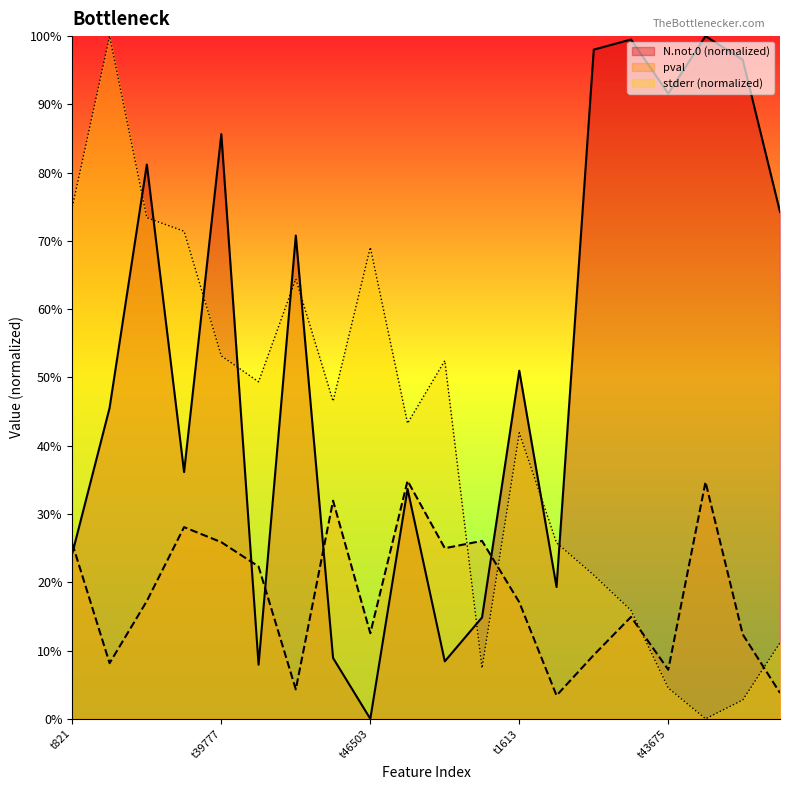

Reading left to right, extract all data points from this chart.

stderr: 0.7	1.0	0.7	0.7	0.5	0.5	0.6	0.5	0.7	0.4	0.5	0.1	0.4	0.3	0.2	0.2	0.0	0.0	0.0	0.1
pval: 0.3	0.1	0.2	0.3	0.3	0.2	0.0	0.3	0.1	0.3	0.2	0.3	0.2	0.0	0.1	0.1	0.1	0.3	0.1	0.0
N.not.0: 0.2	0.5	0.8	0.4	0.9	0.1	0.7	0.1	0.0	0.3	0.1	0.1	0.5	0.2	1.0	1.0	0.9	1.0	1.0	0.7